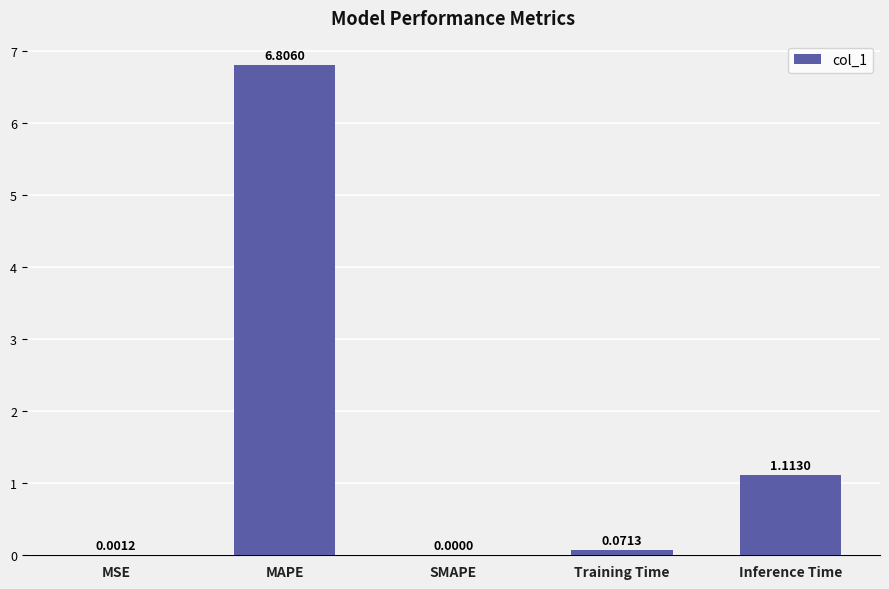

What is the average value?

1.6